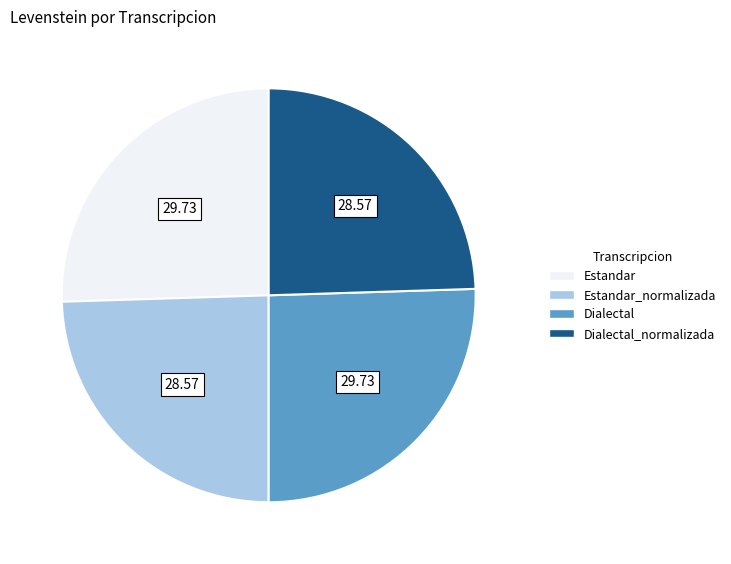

Approximately how many times larger is the value at Dialectal compared to Dialectal_normalizada?

1.0